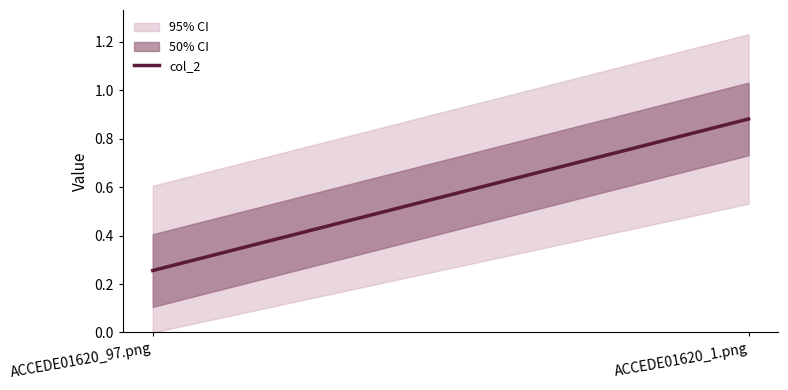

How many categories are shown in the chart?

2